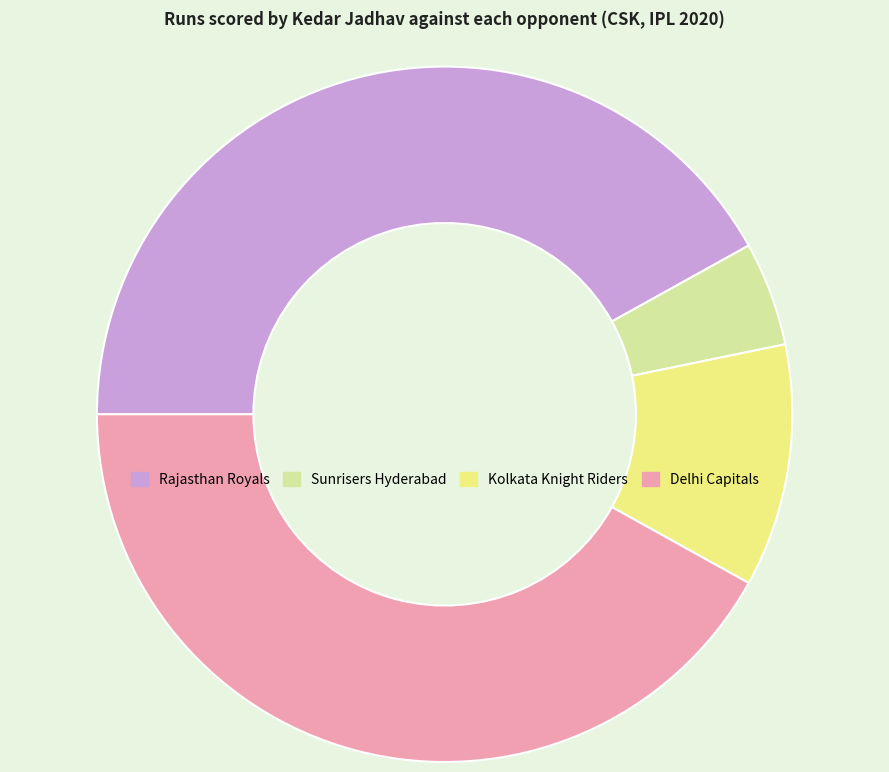

Is it true that Delhi Capitals is 42% of the pie?

True